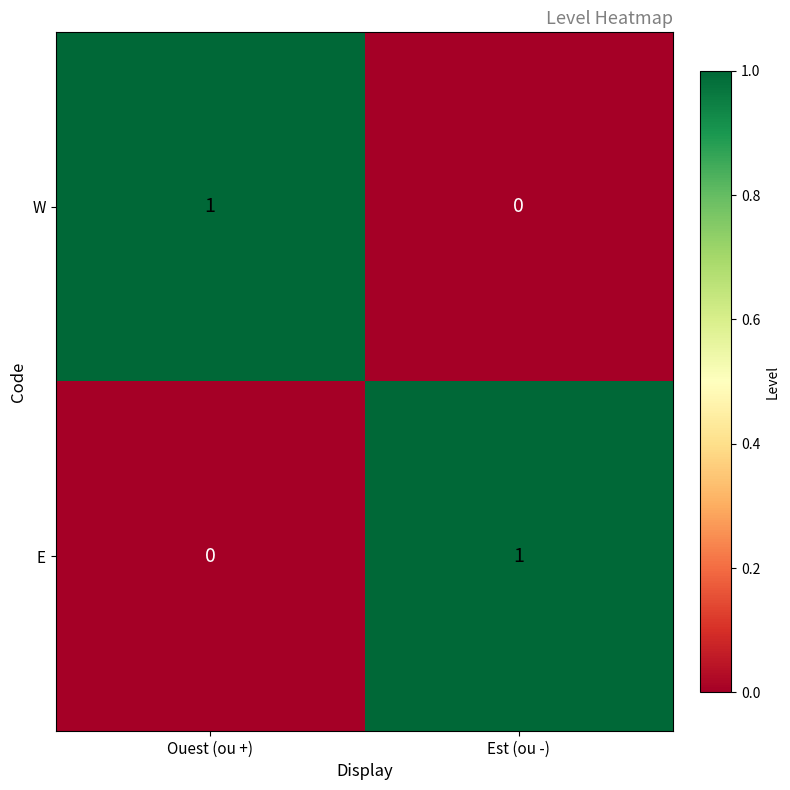

At which label is W closest to 0?

Est (ou -)